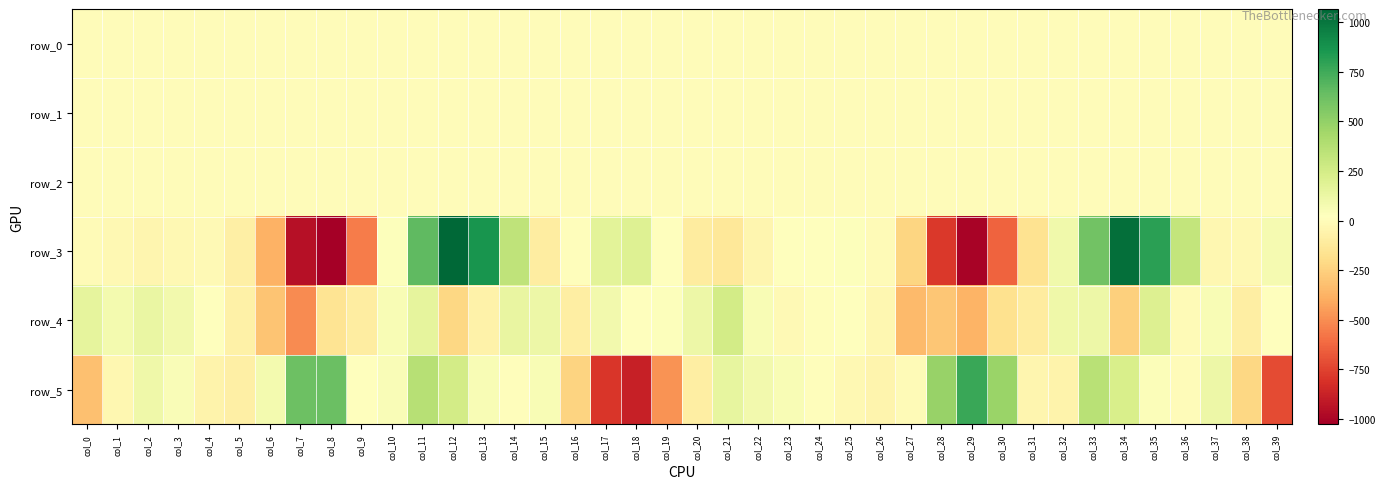

How many data points does each series have?

40